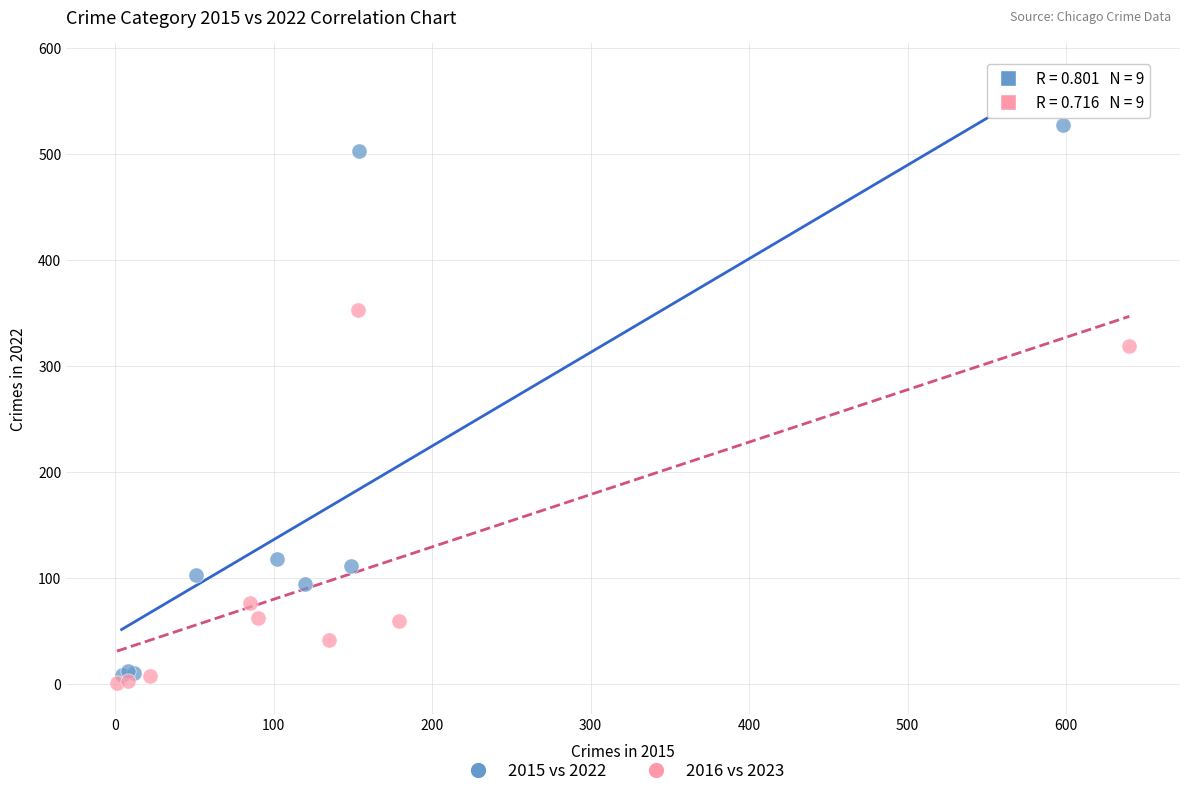

Which series has the widest spread of Y values?

2015 vs 2022